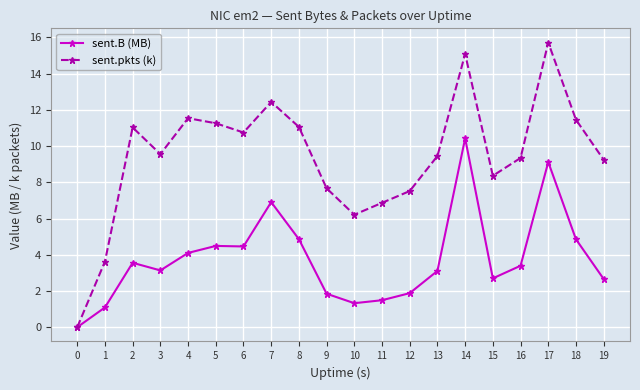

True or false: sent.B (MB) has more than 1 interior local peaks.

True